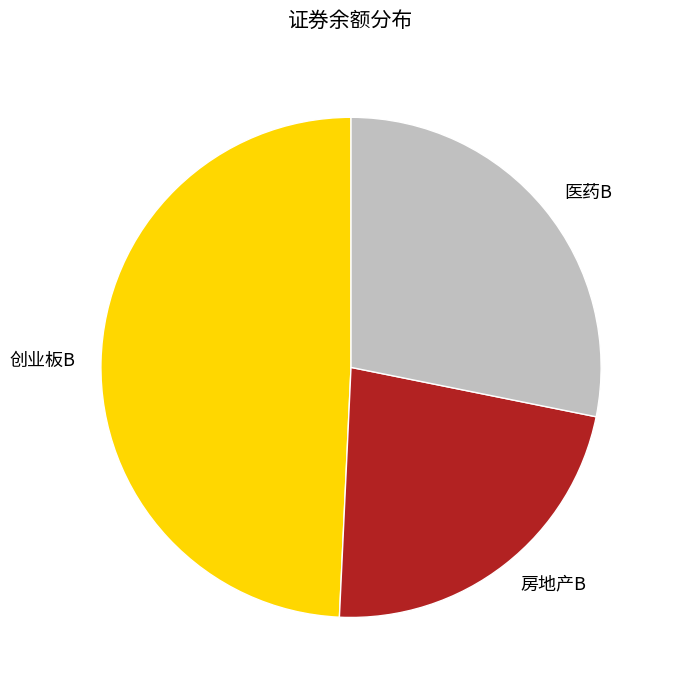

What is the largest slice in the pie chart?

创业板B